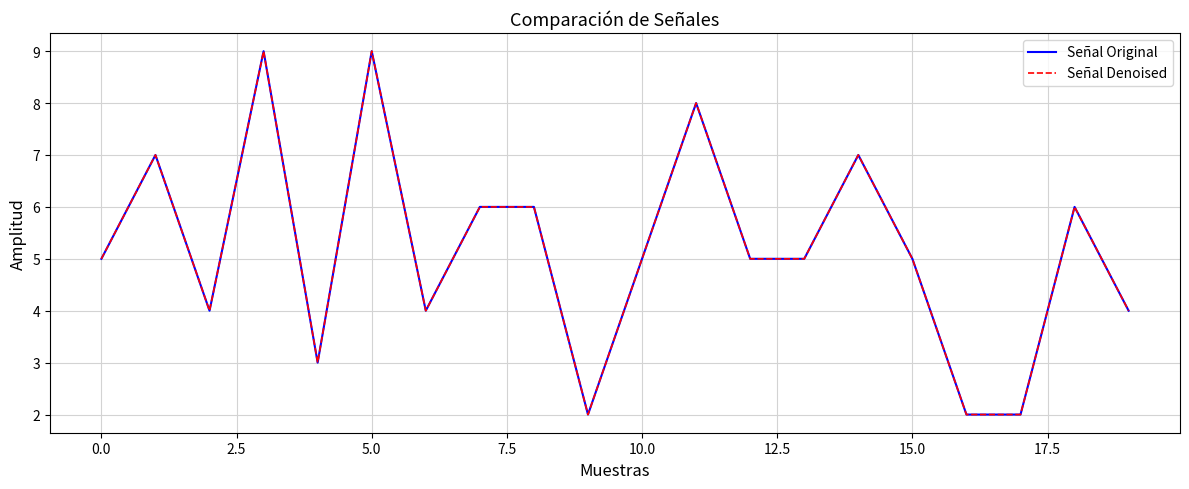

Is this an area chart (filled region under the line)?

No